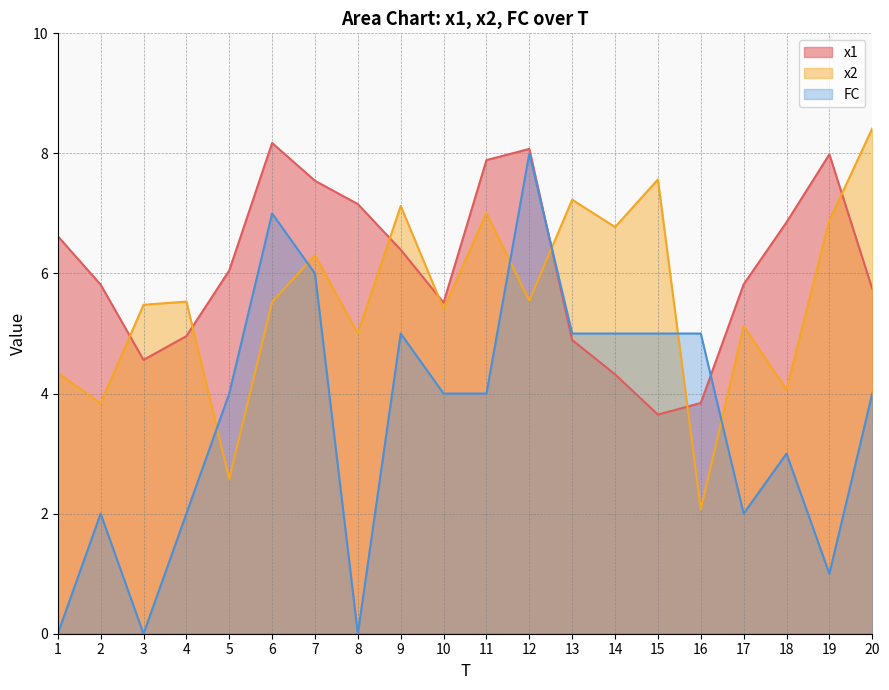

Count the FC values in the range 2 to 5.

13